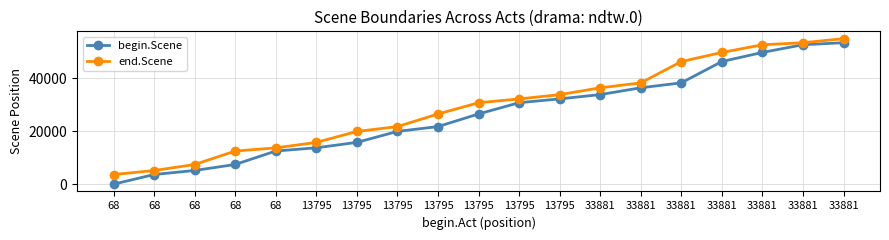

At how many categories does at least one series exceed 29957?

10